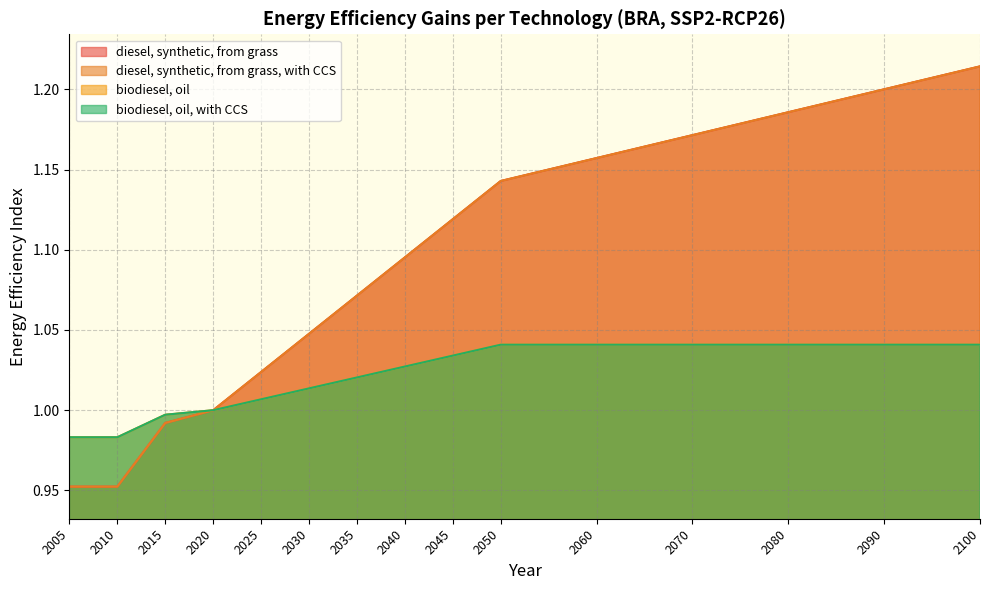

What is the maximum value for diesel, synthetic, from grass, with CCS?

1.2